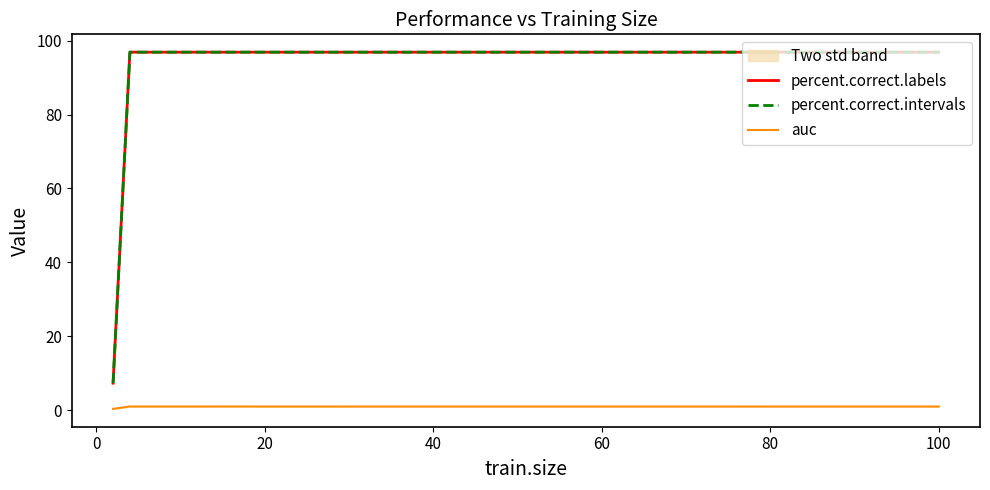

What is the sum of all auc values?

25.0